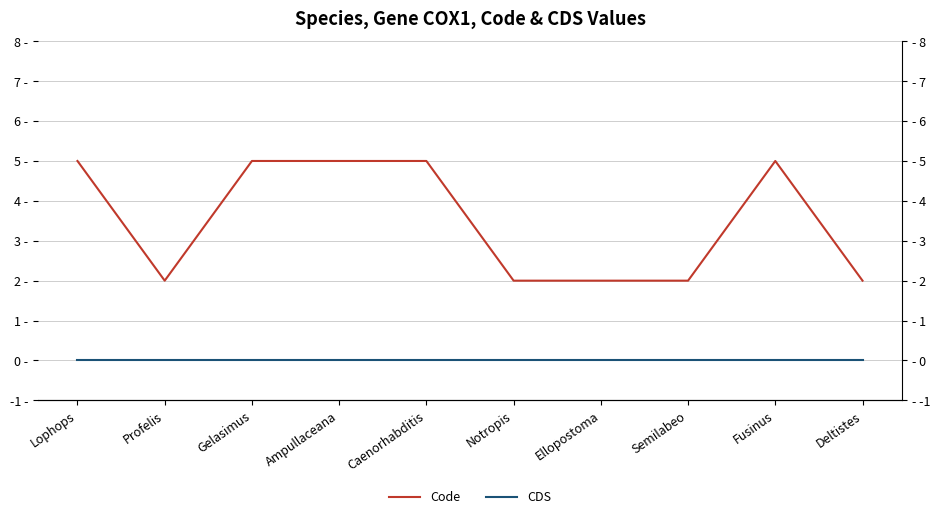

Does the chart have visible grid lines?

Yes